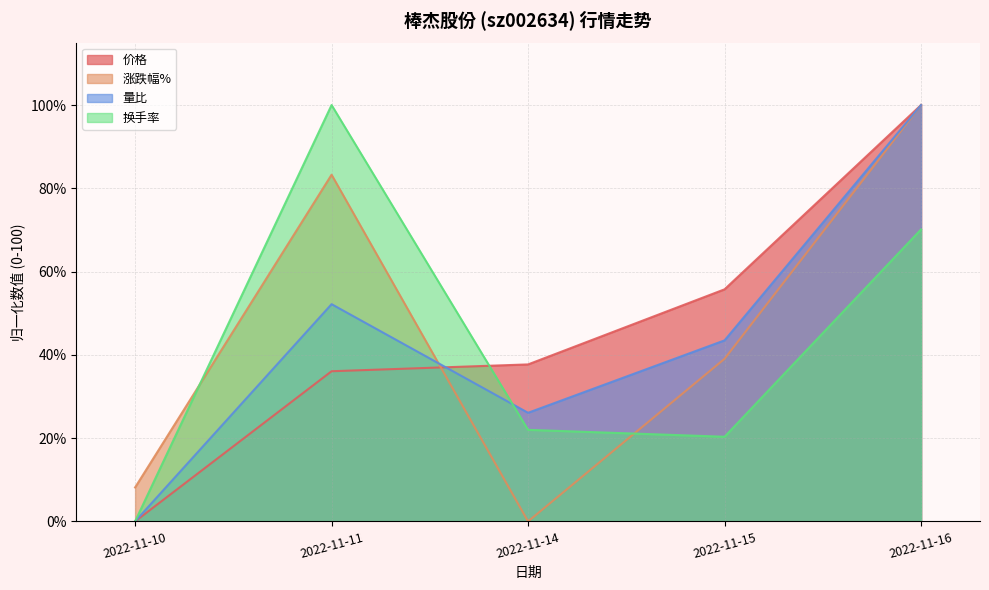

True or false: 涨跌幅% has a value of 8.2 at 2022-11-10.

True